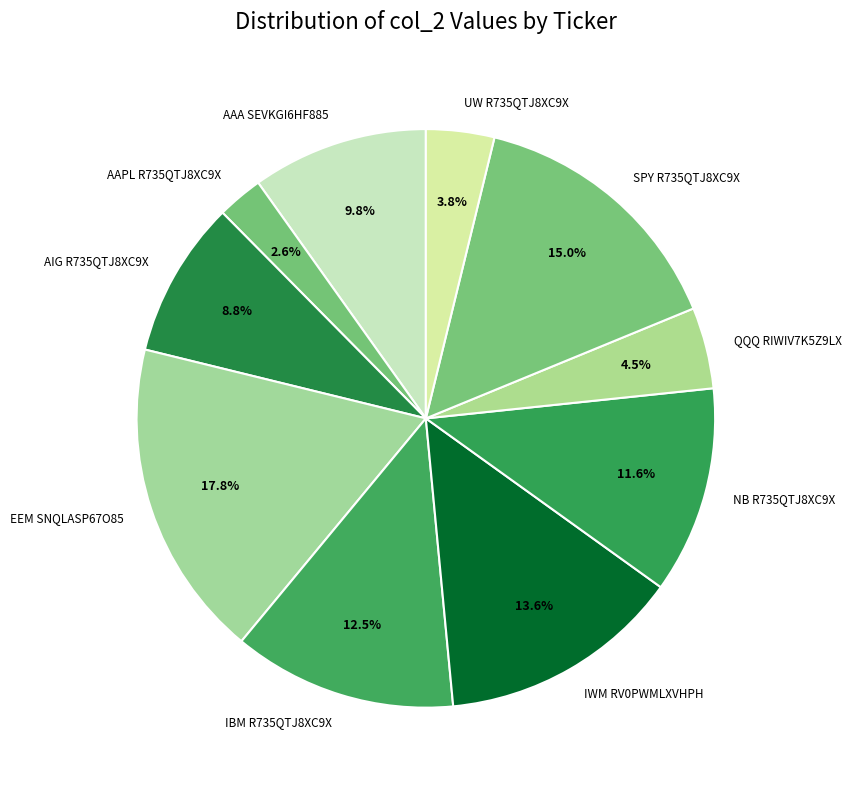

To the nearest percent, what portion does UW R735QTJ8XC9X represent?

4%